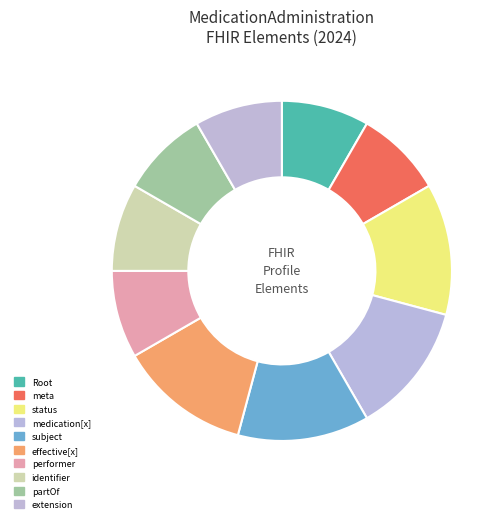

Count the number of slices in the pie.

10